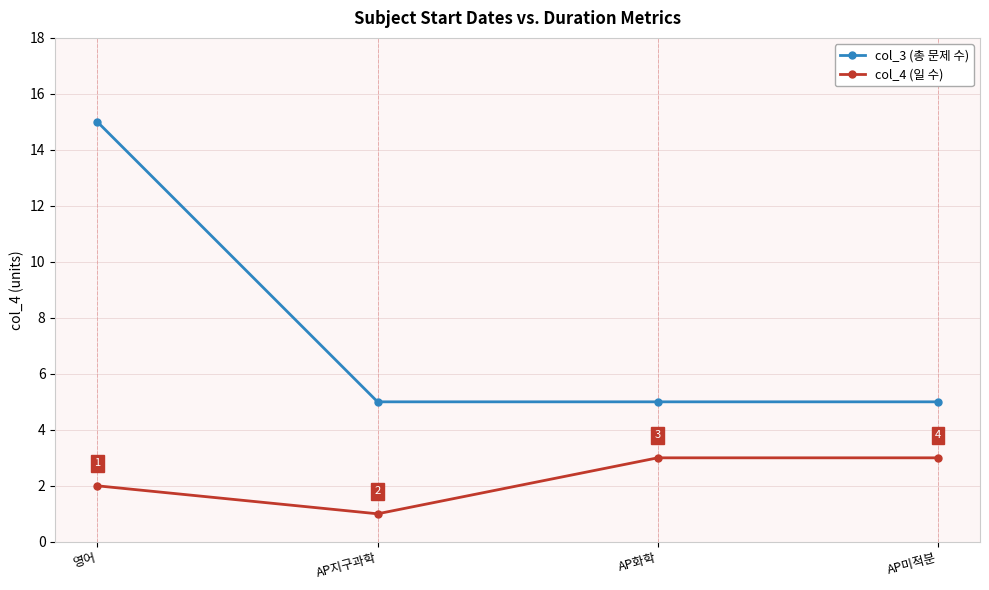

What value does the col_4 (일 수) series have at AP지구과학?

1